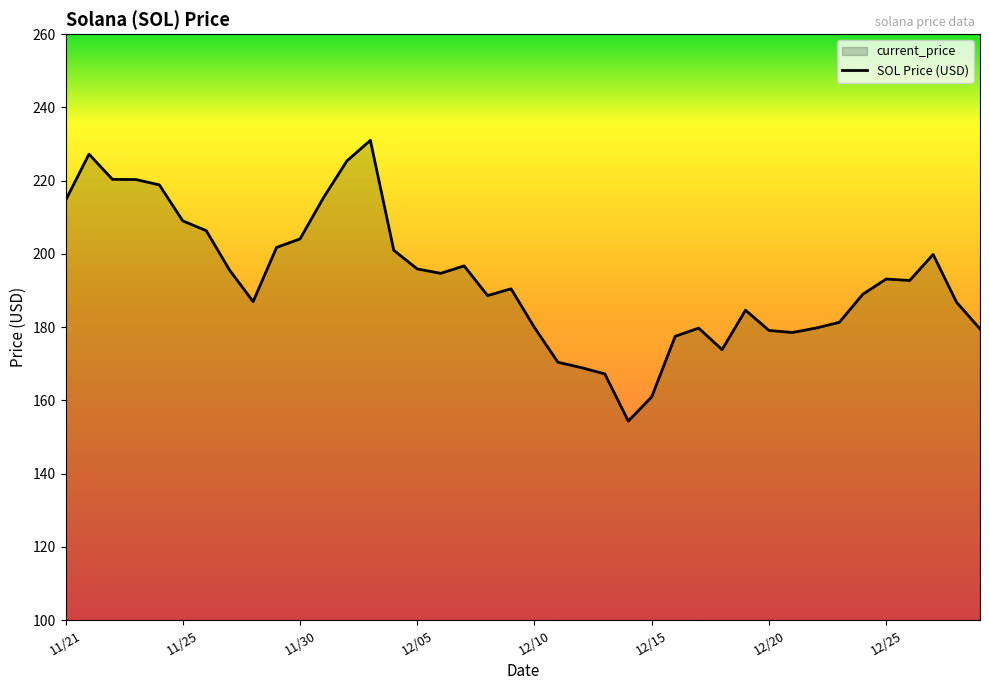

Is it true that the value at 12/10 is 276.3?

False